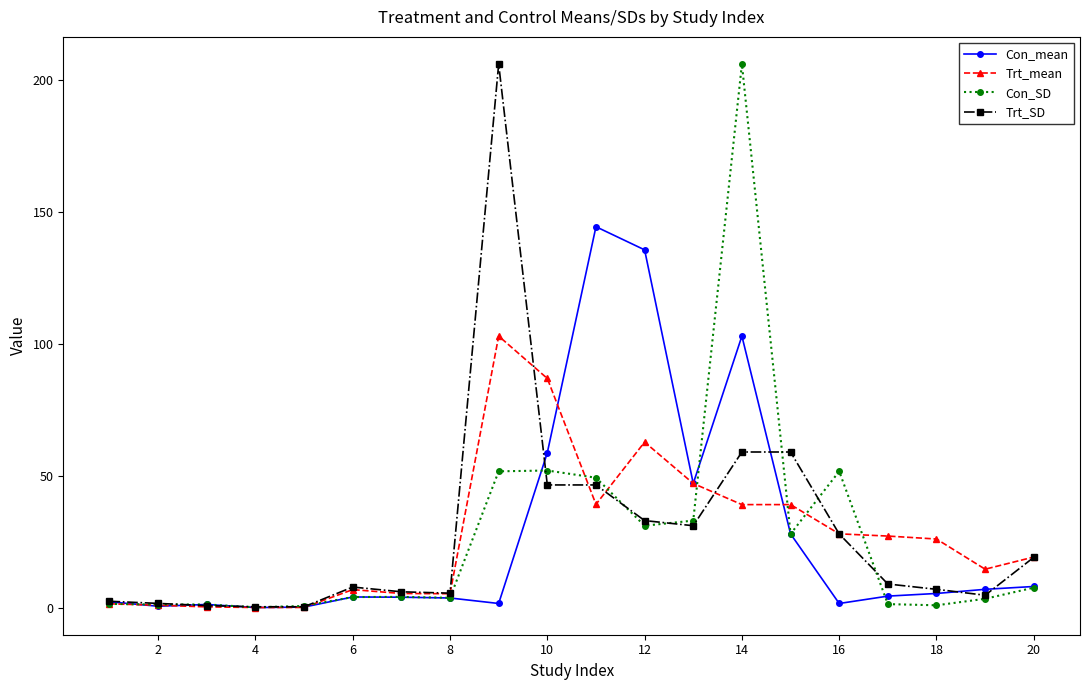

What are all the series names shown in the legend?

Con_mean, Trt_mean, Con_SD, Trt_SD